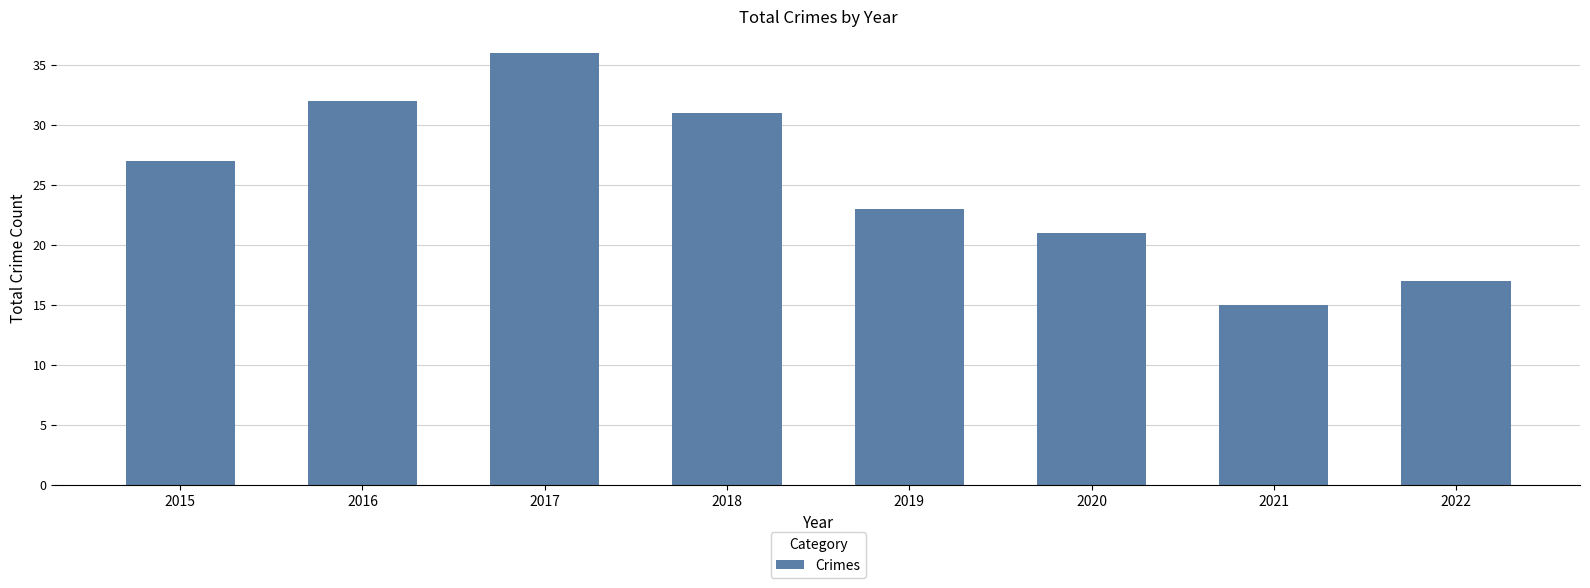

Read the value at 2018, to the nearest 5.

30